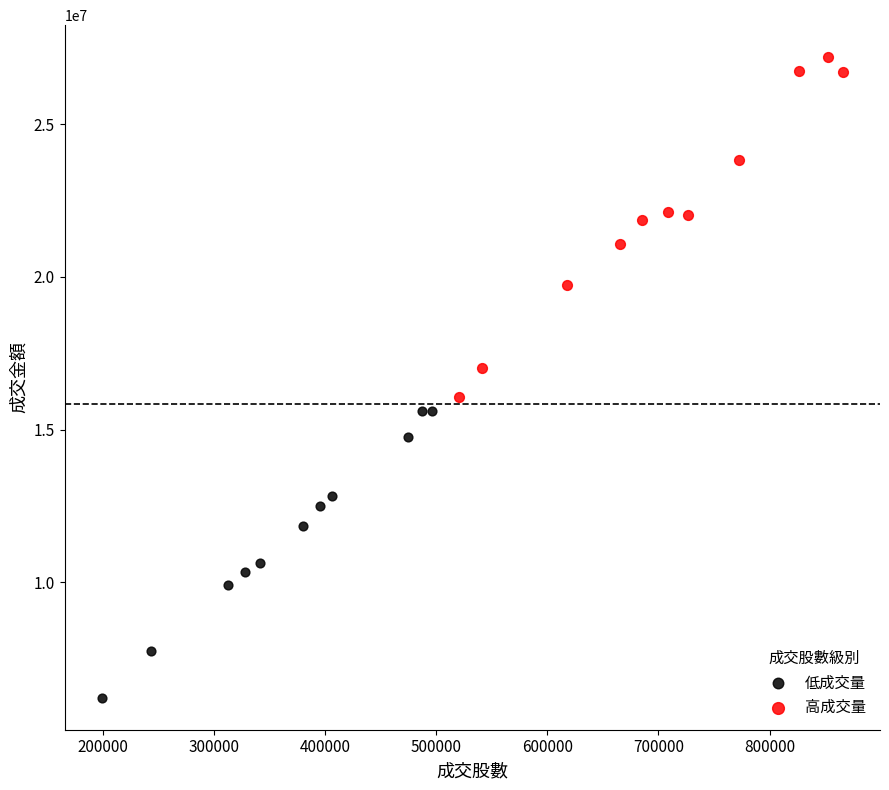

Which series contains the lowest Y value?

低成交量